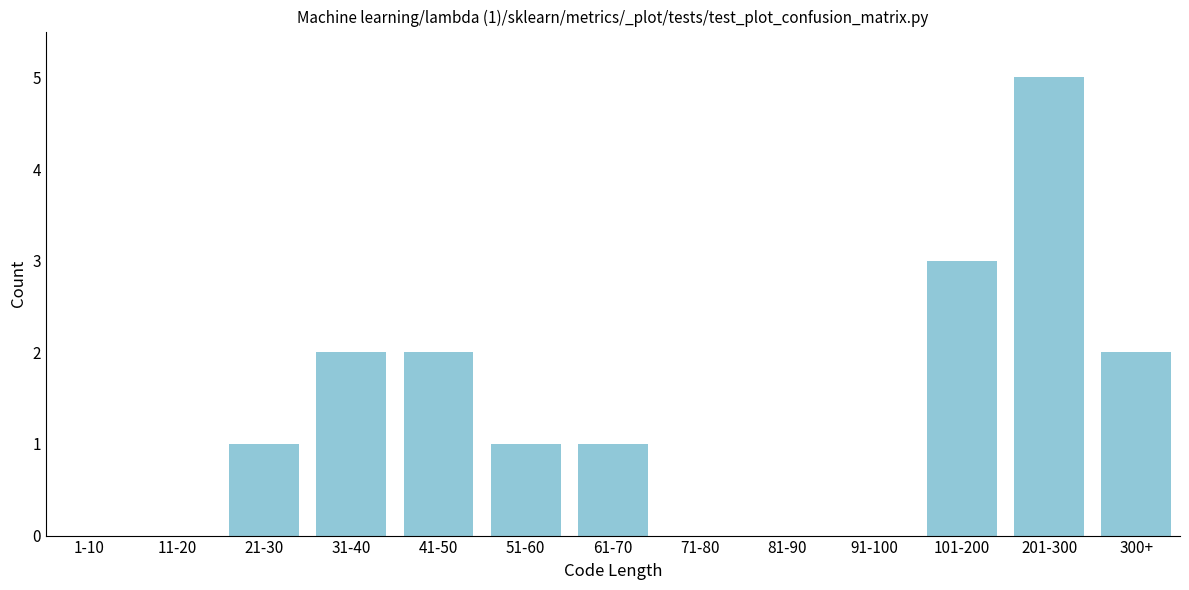

Reading left to right, extract all data points from this chart.

1-10=0	11-20=0	21-30=1	31-40=2	41-50=2	51-60=1	61-70=1	71-80=0	81-90=0	91-100=0	101-200=3	201-300=5	300+=2